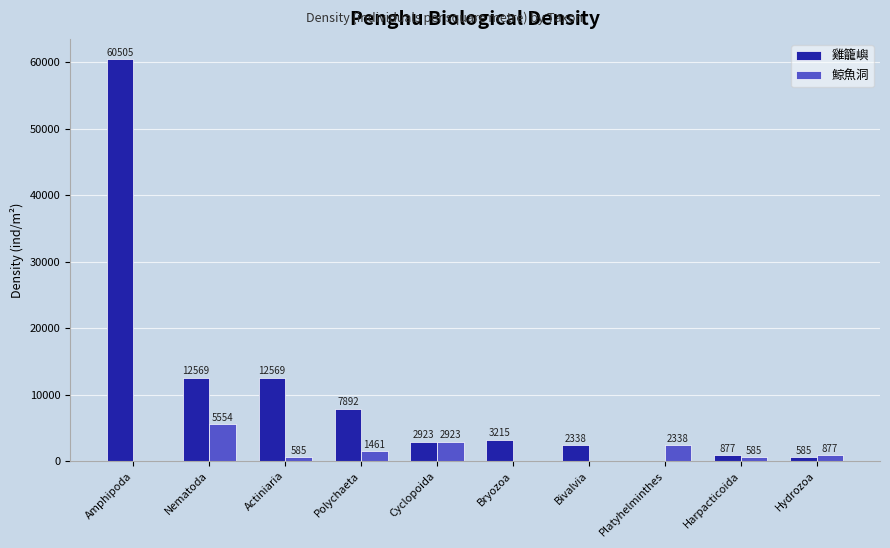

The value of 雞籠嶼 at Bivalvia is 2338.4. True or false?

True